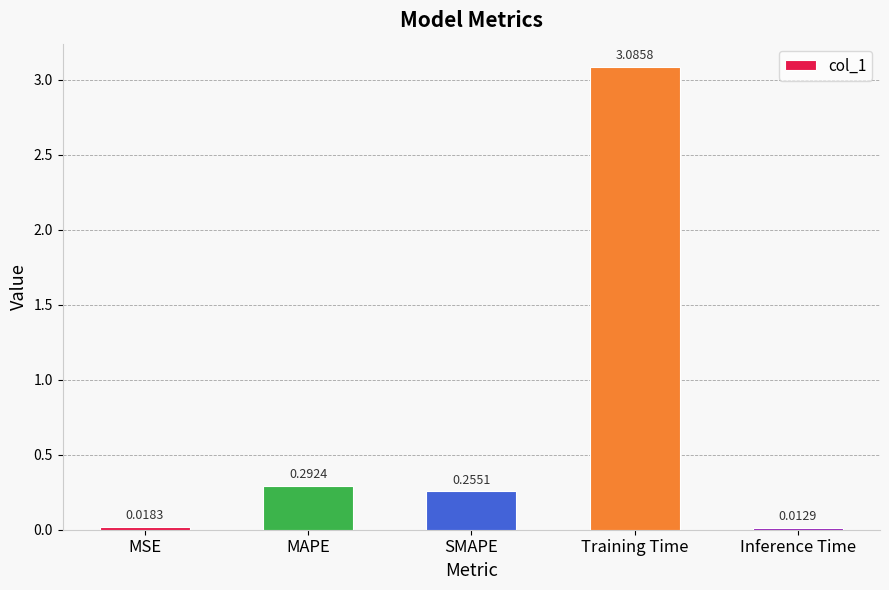

How many categories are shown in the chart?

5